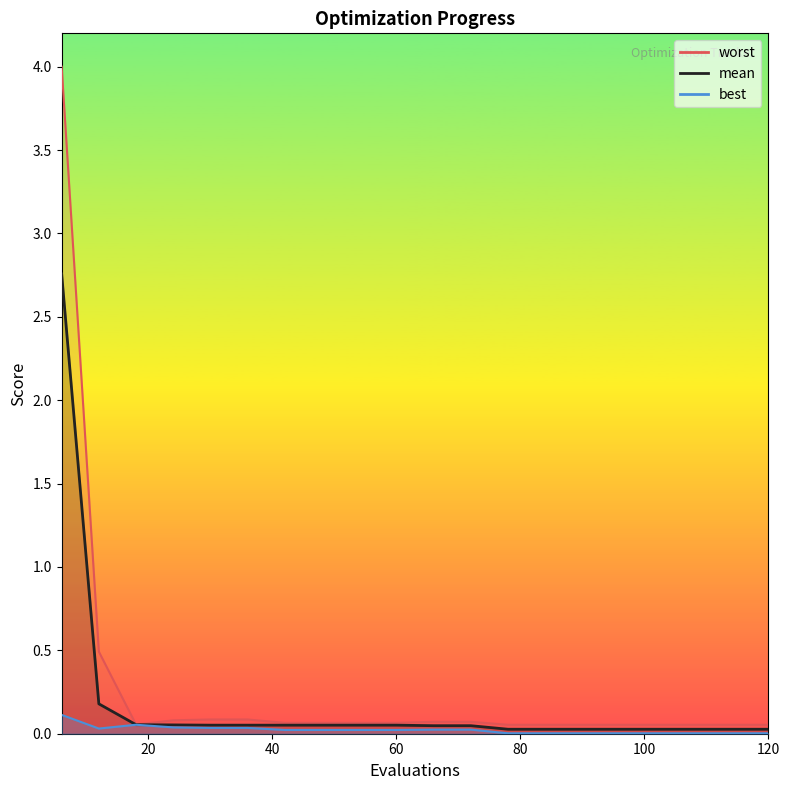

What is the sum of all best values?

0.5